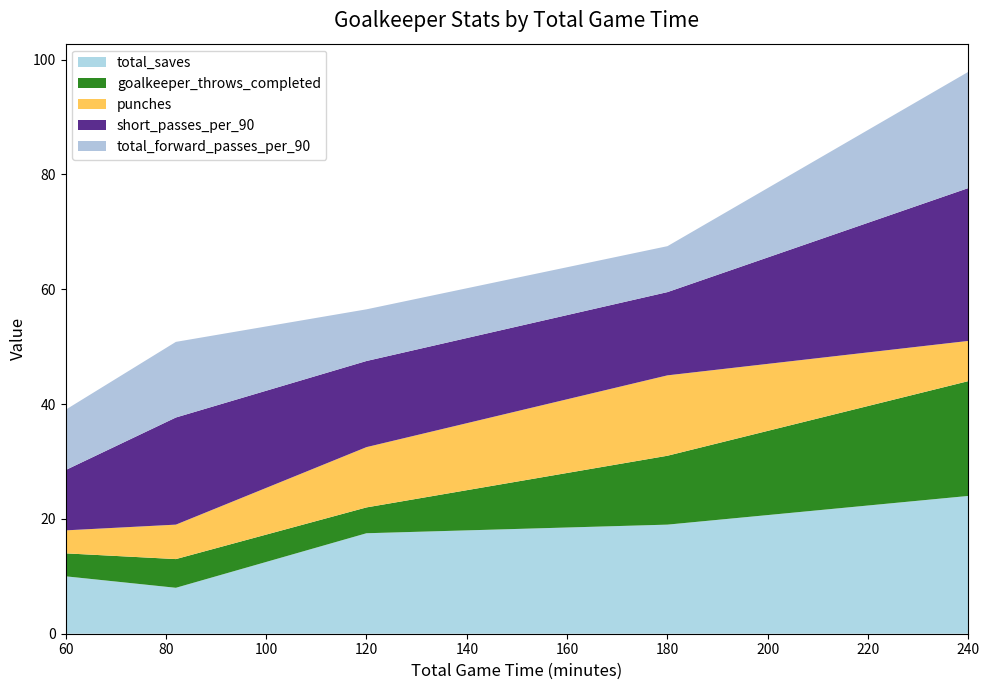

Is it true that total_saves equals 19.0 at 180?

True